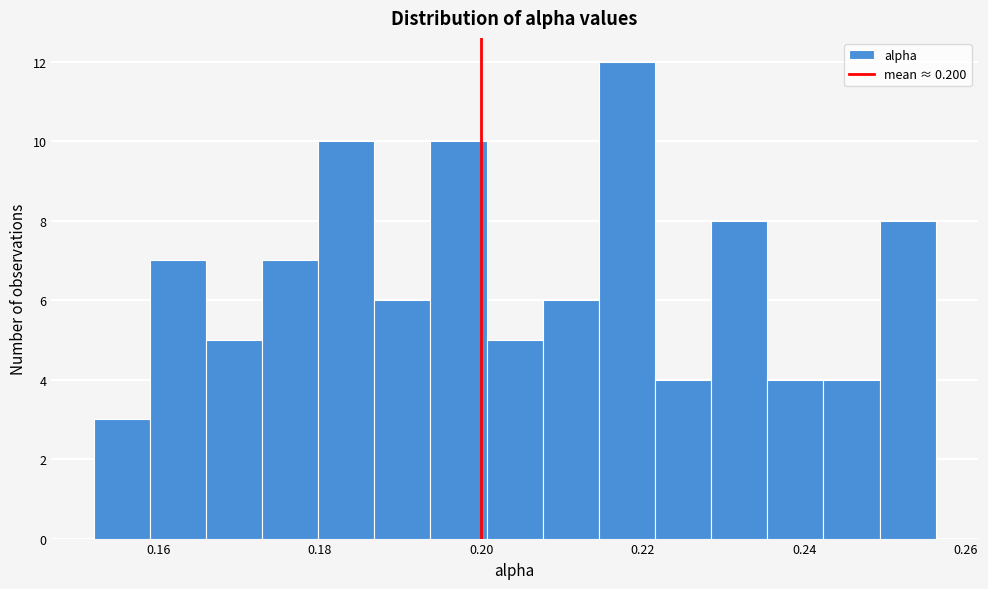

Read against the x-axis, roughly where is the centre of the tallest bar?

0.218